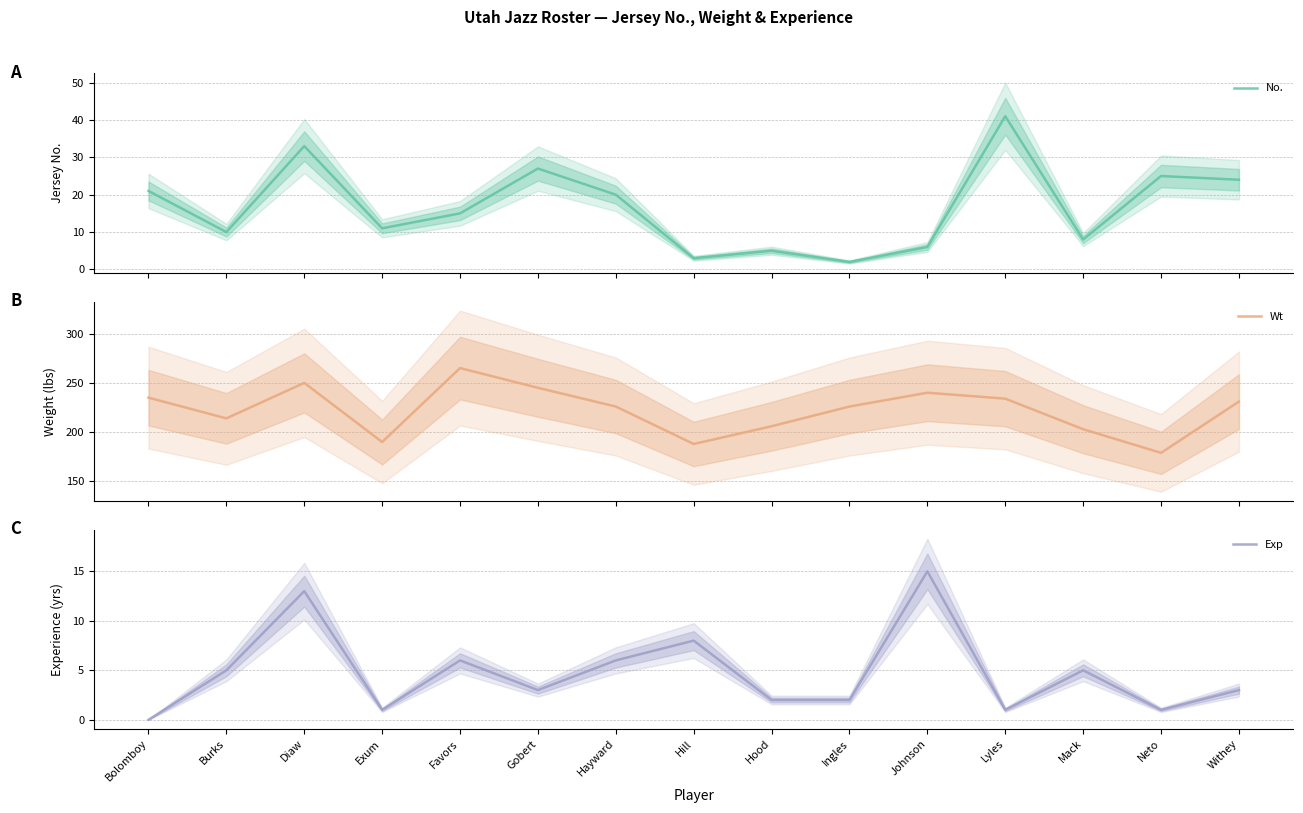

What is the value of the Wt point at the 10th from the left?

226